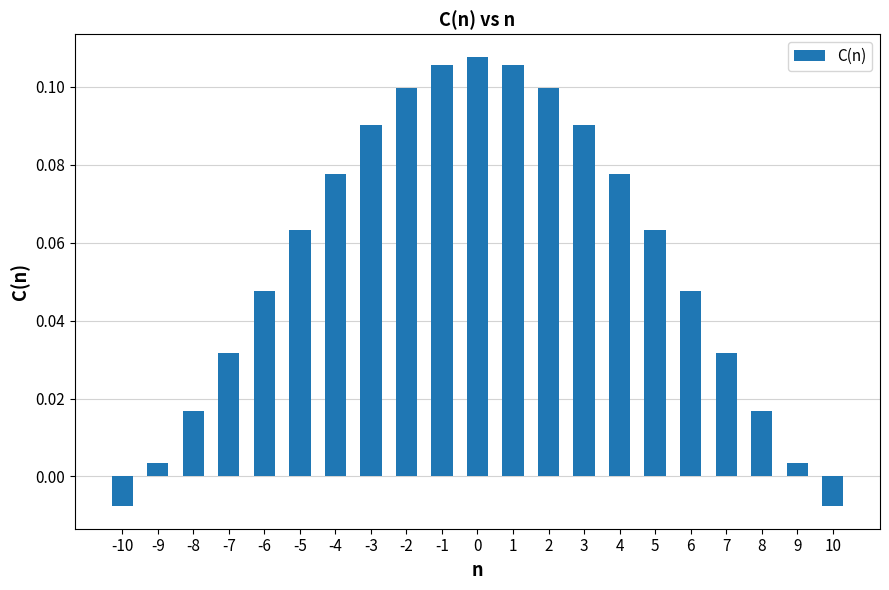

How many bars are there in total?

21